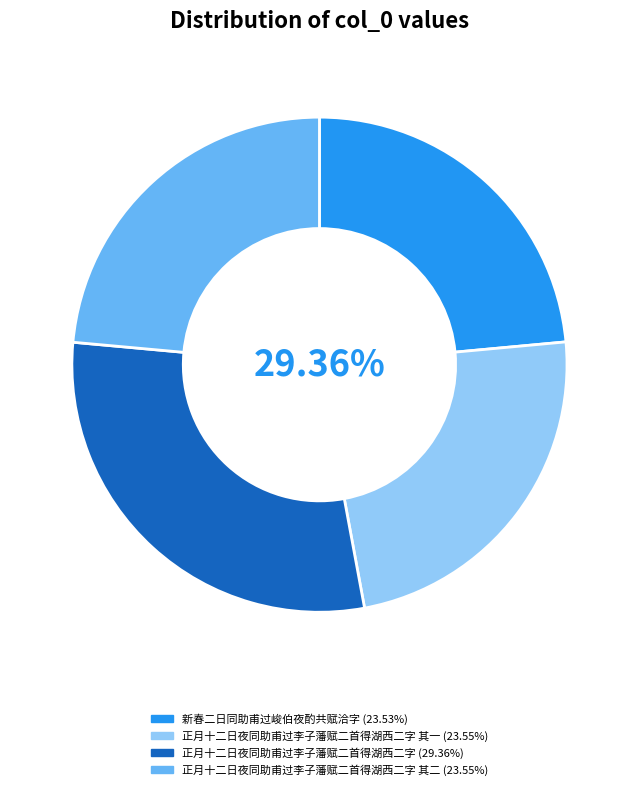

To the nearest percent, what percentage of the pie is 新春二日同助甫过峻伯夜酌共赋洽字?

24%